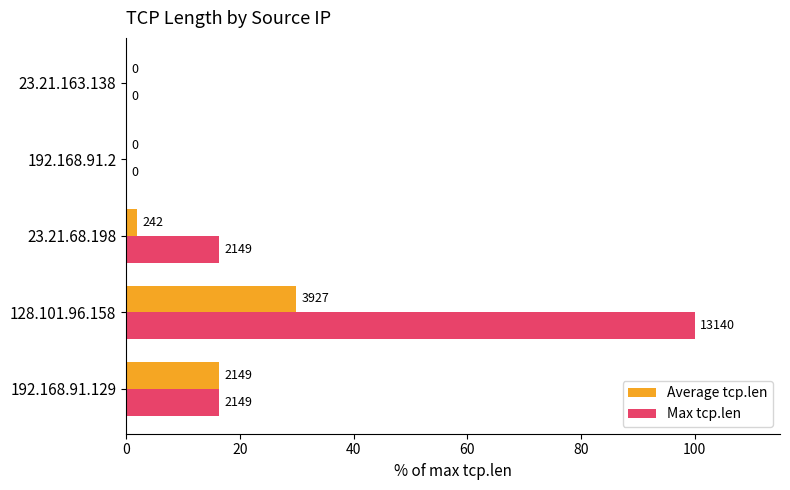

What are all the series names shown in the legend?

Average tcp.len, Max tcp.len